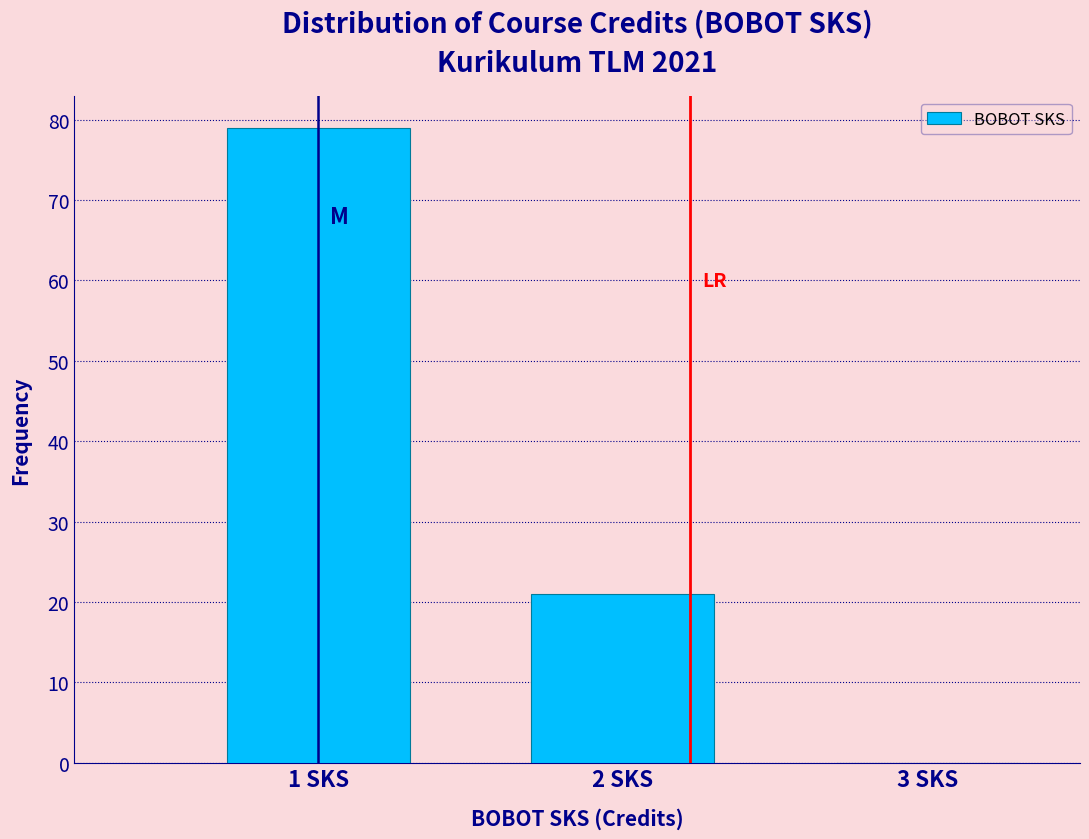

Over which range of the x-axis is the bar tallest?

0.5 to 1.5